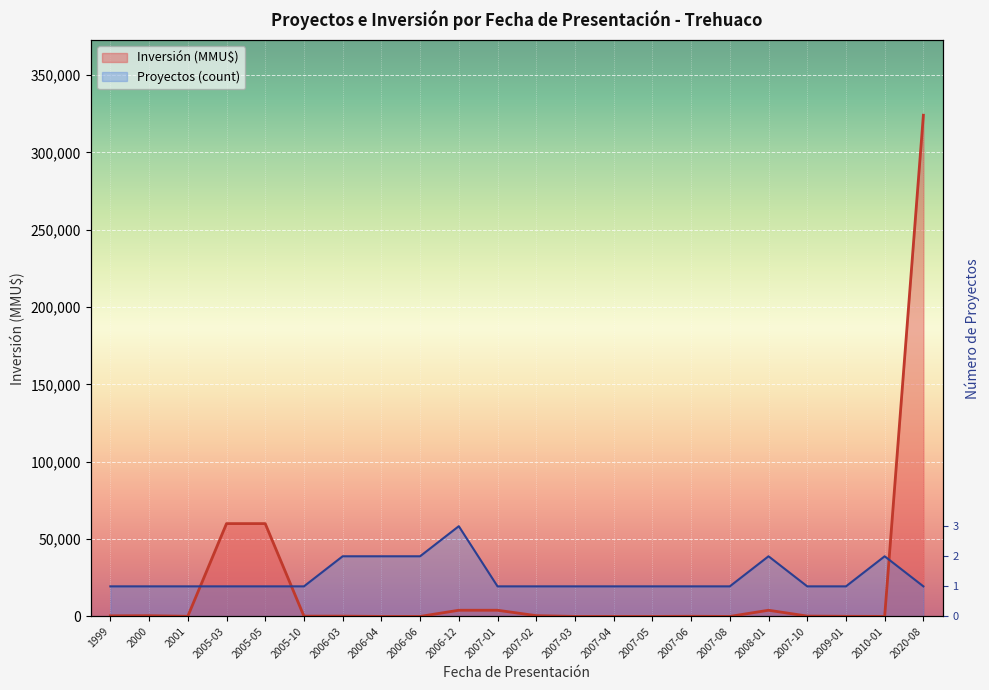

What is the value of the Inversión (MMU$) point at the 14th from the left?

22.0